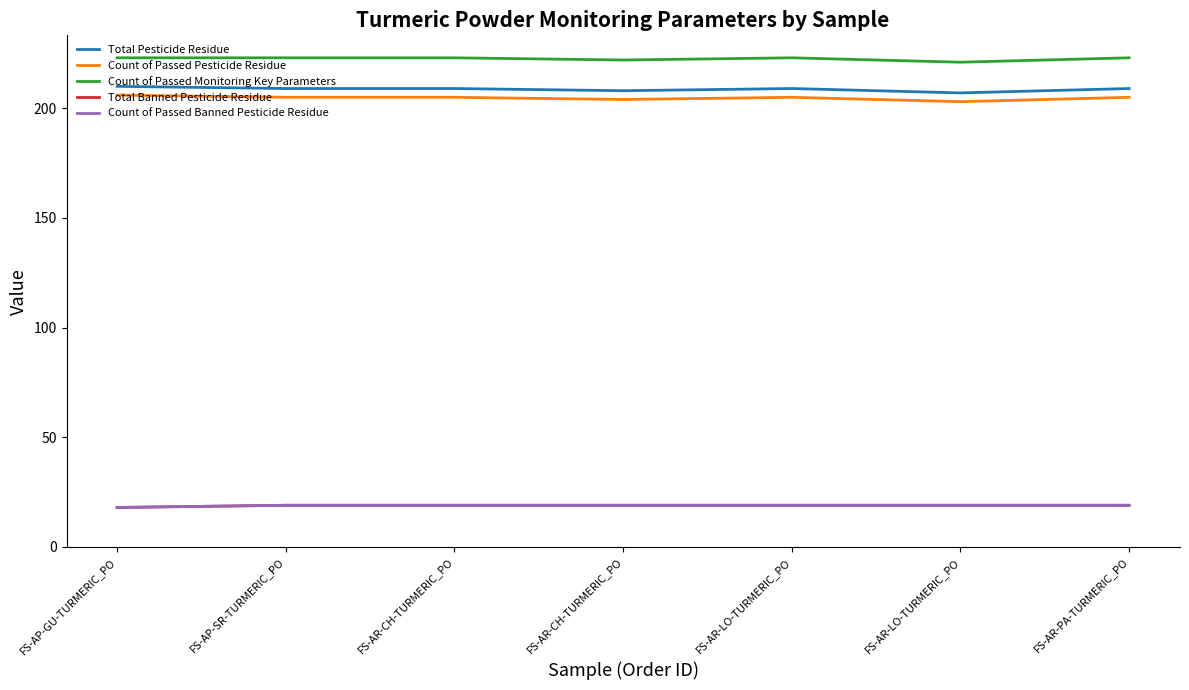

What is the difference between the highest and lowest values at FS-AR-LO-TURMERIC_PO?

204